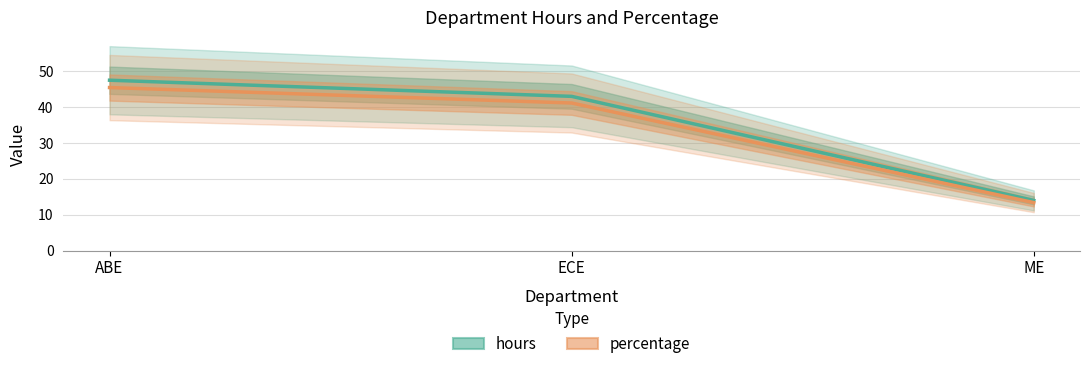

Reading left to right, list all the values displayed in this chart.

hours: 47.5	43.0	14.0
percentage: 45.5	41.1	13.4